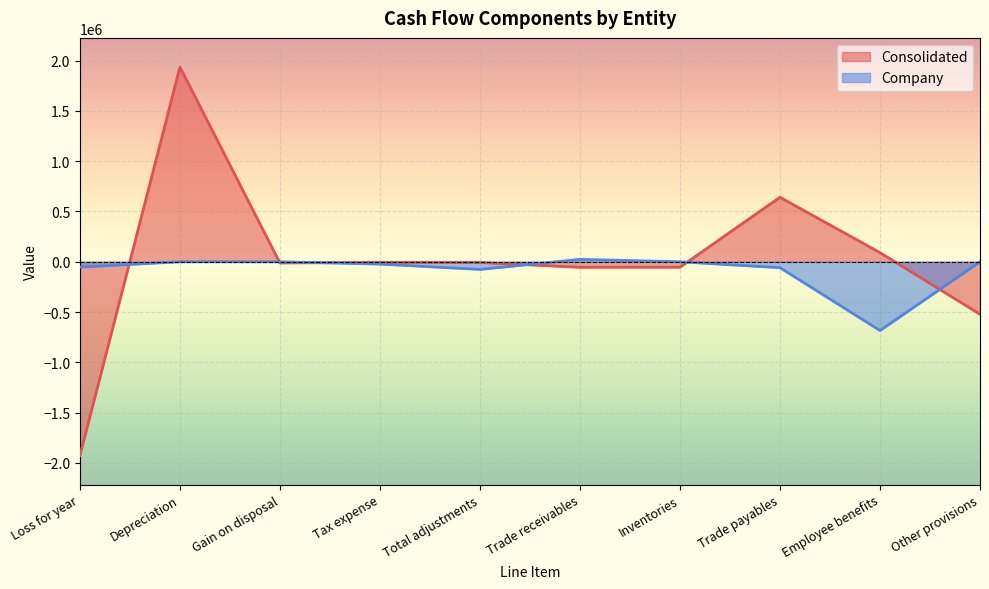

What is the approximate value of Consolidated at Loss for year?

-1925394